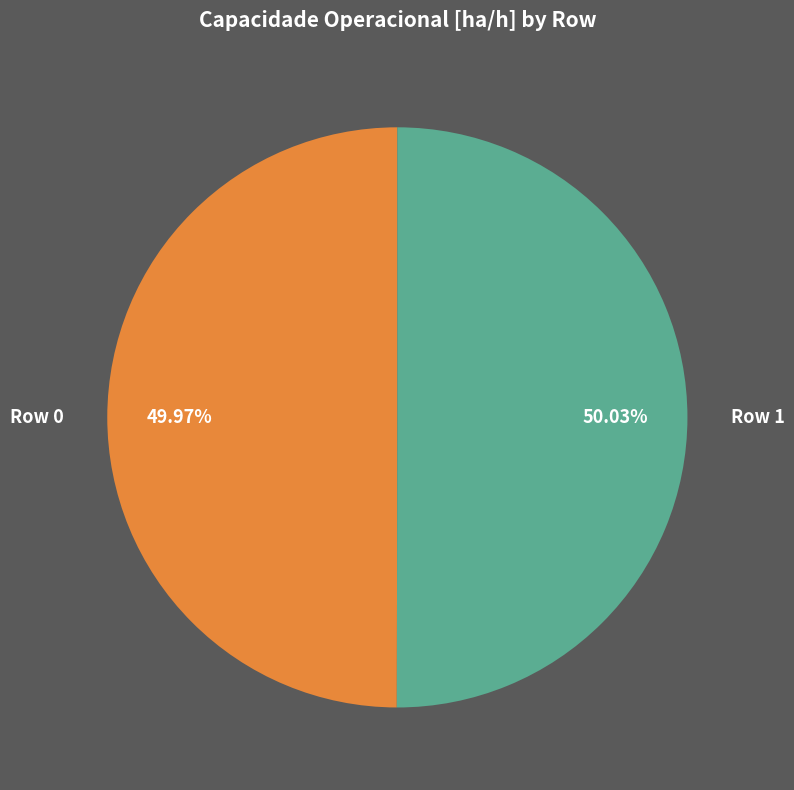

Is there a majority slice in this chart?

Yes